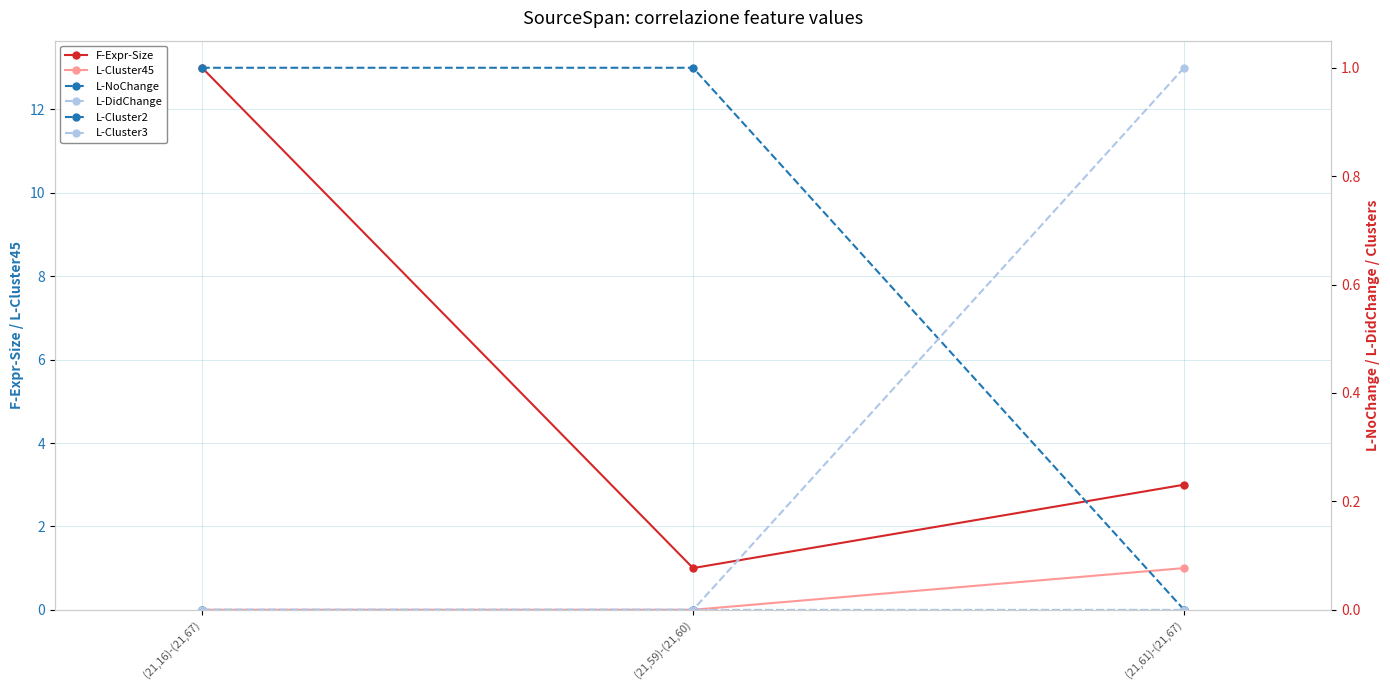

What is the approximate value of L-NoChange at (21,59)-(21,60)?

1